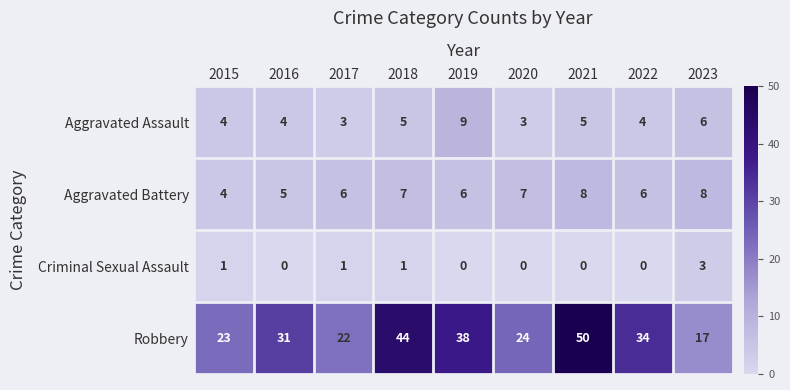

What is the difference between the highest and lowest values at 2017?

21